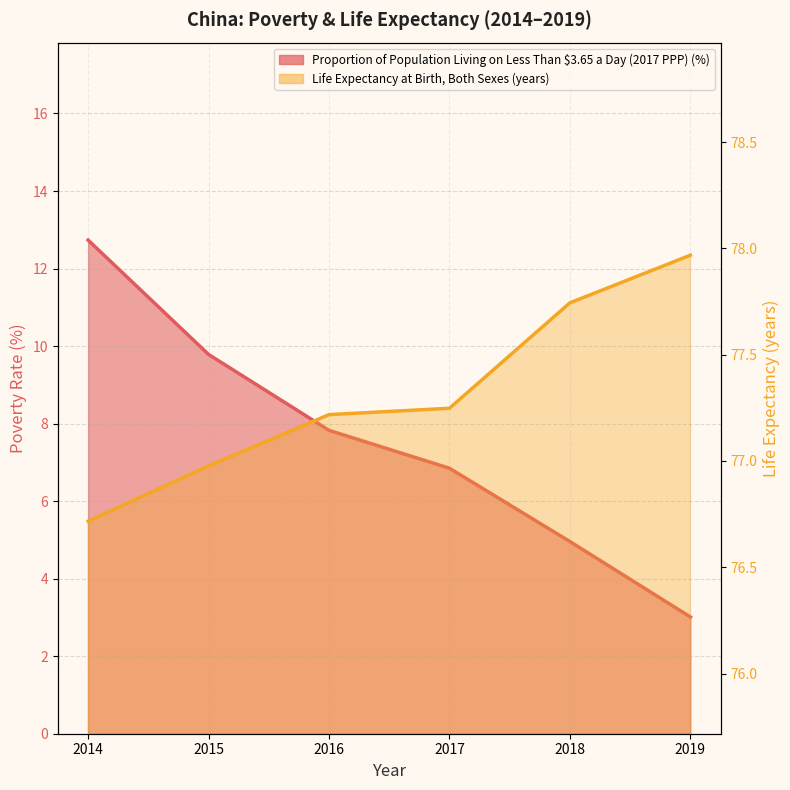

Which category has the highest value across all series?

2019